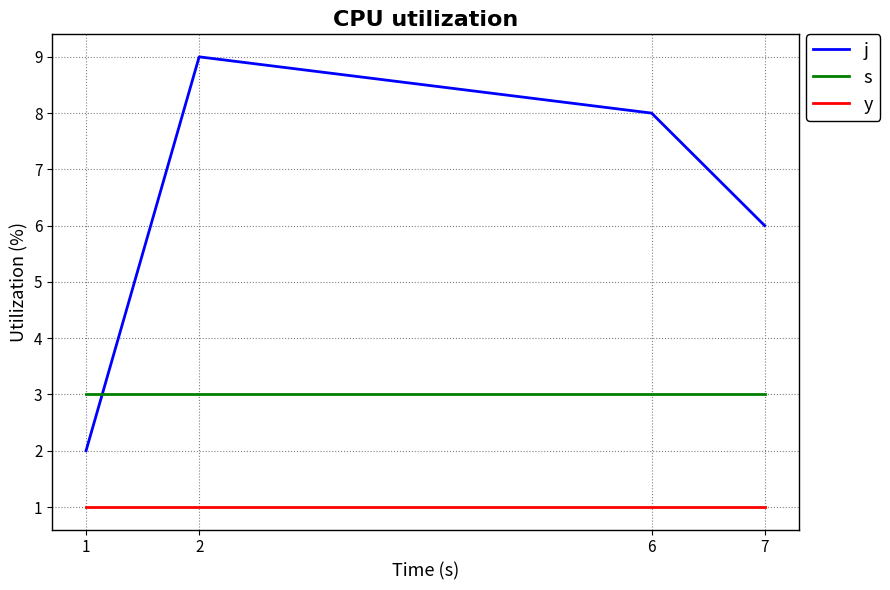

What is the average value of the y series?

1